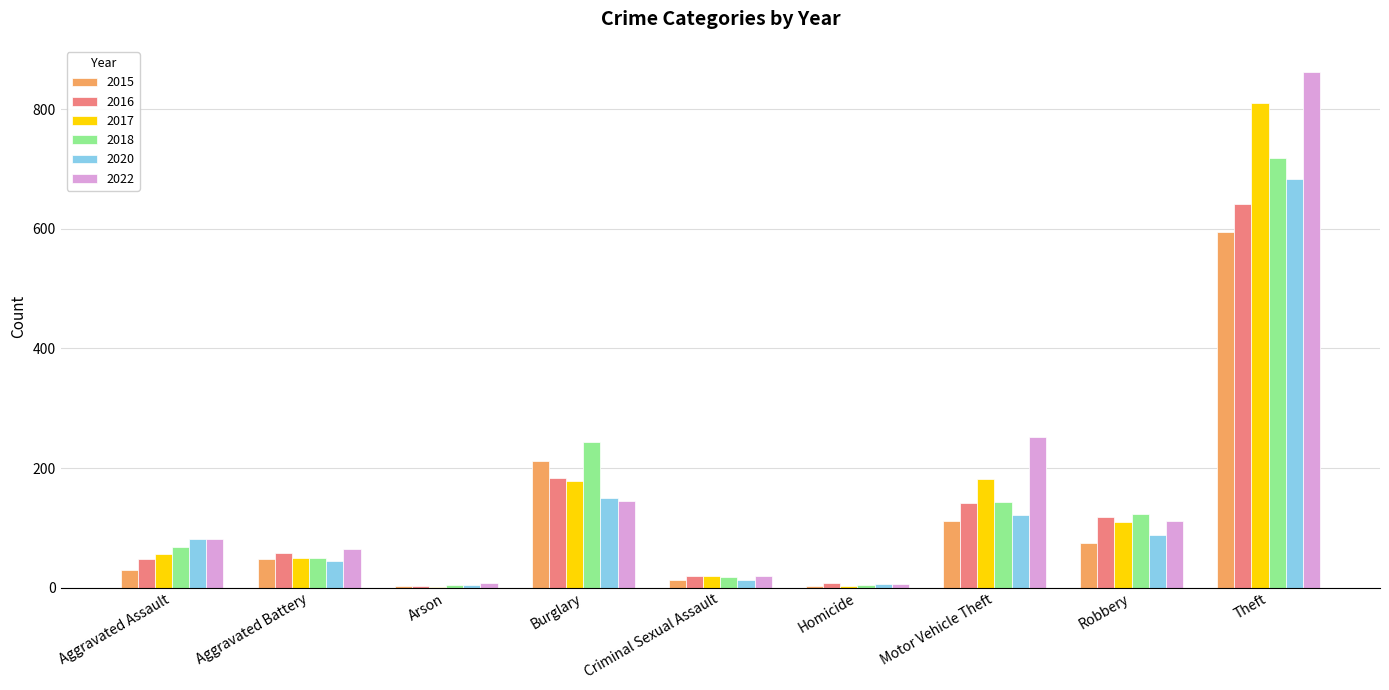

The 2015 series shows 47 at Aggravated Battery. True or false?

True